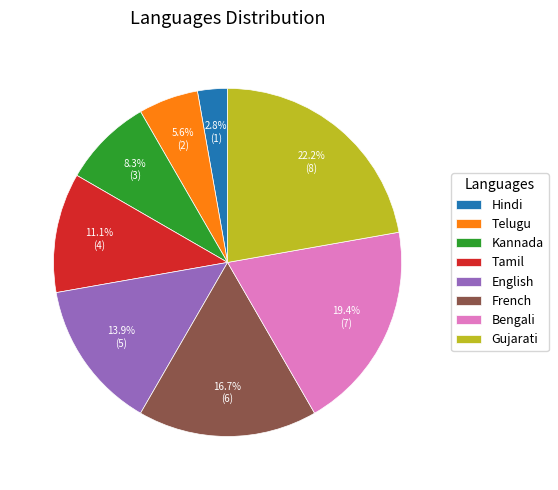

Rank the categories by value from lowest to highest.

Hindi, Telugu, Kannada, Tamil, English, French, Bengali, Gujarati